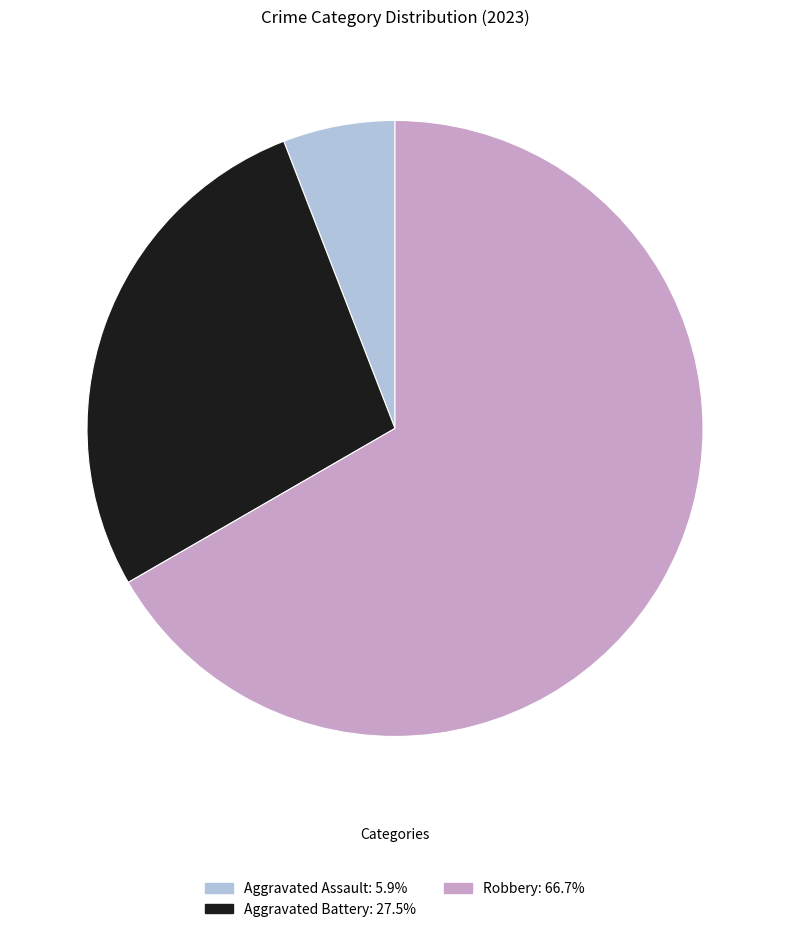

Does any single category account for the majority?

Yes